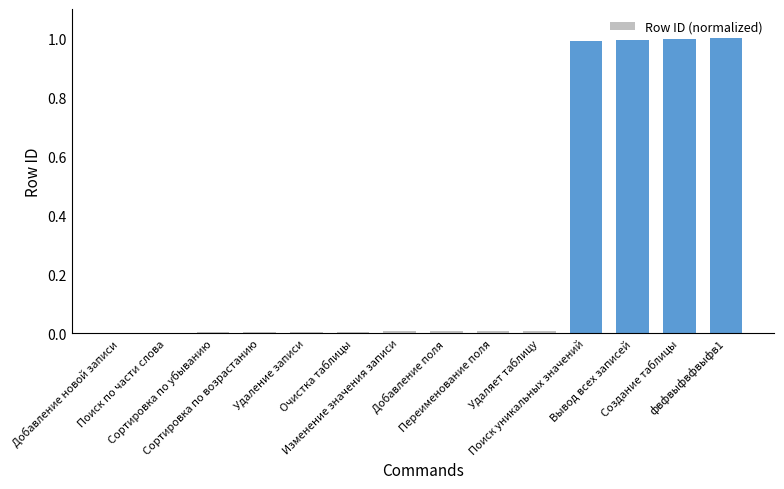

What is the sum of the values at Удаление записи and фвфвыфвфвыфв1?

1.0